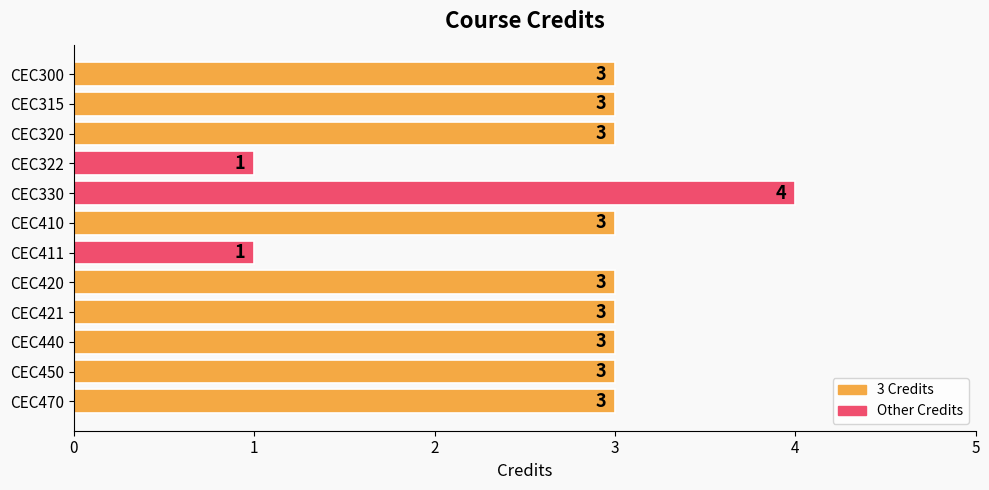

What is the maximum value shown in the chart?

4